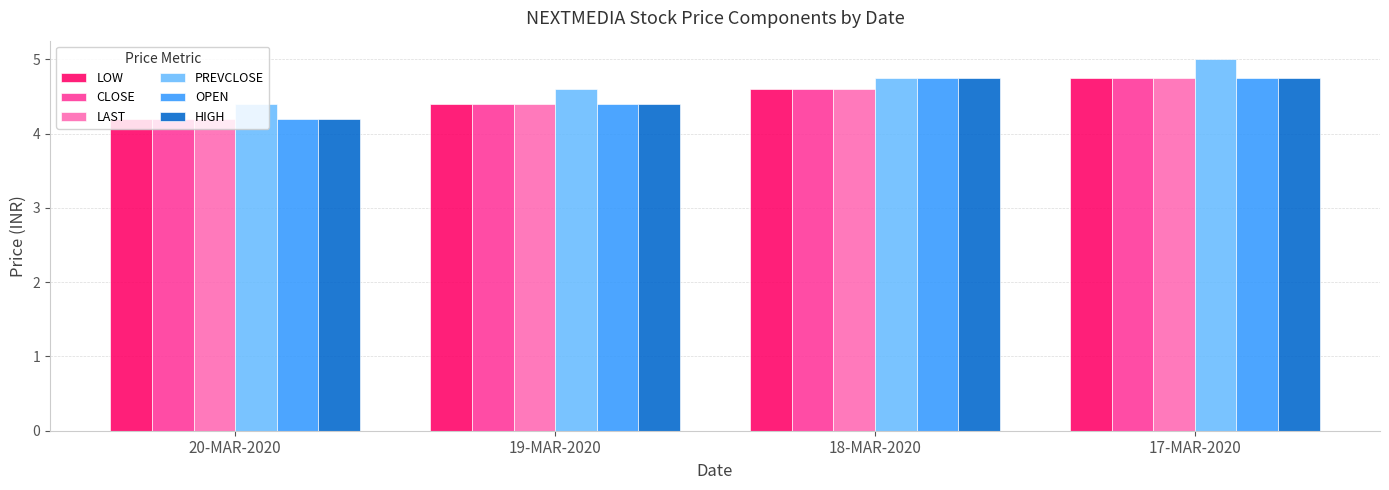

Which category has the lowest value in the PREVCLOSE series?

20-MAR-2020